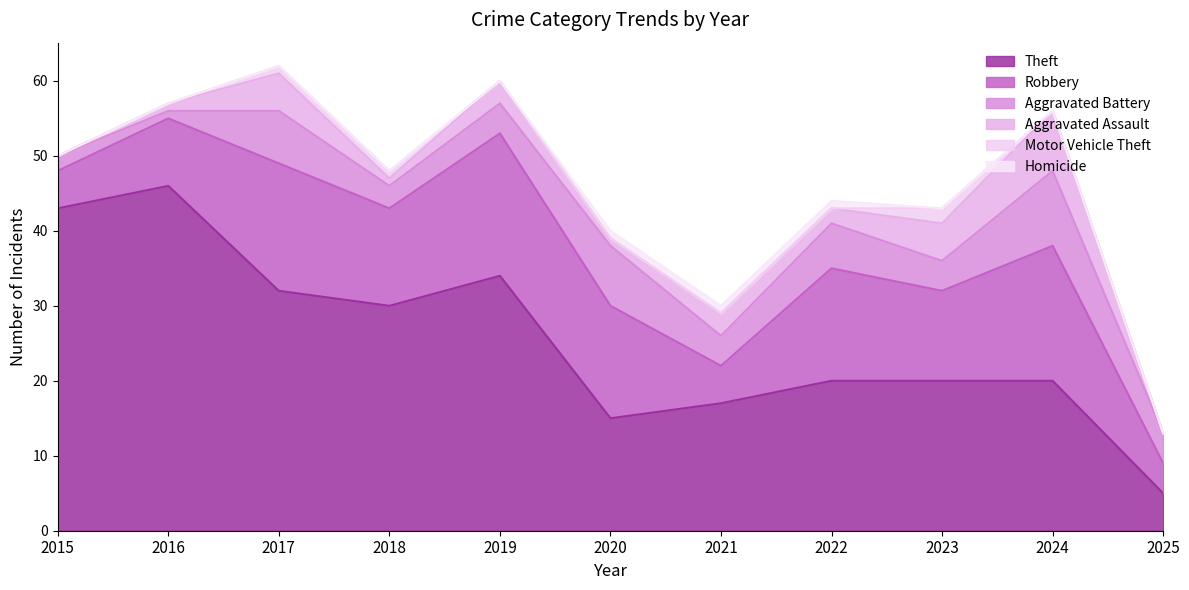

The Homicide series shows 1 at 2020. True or false?

True